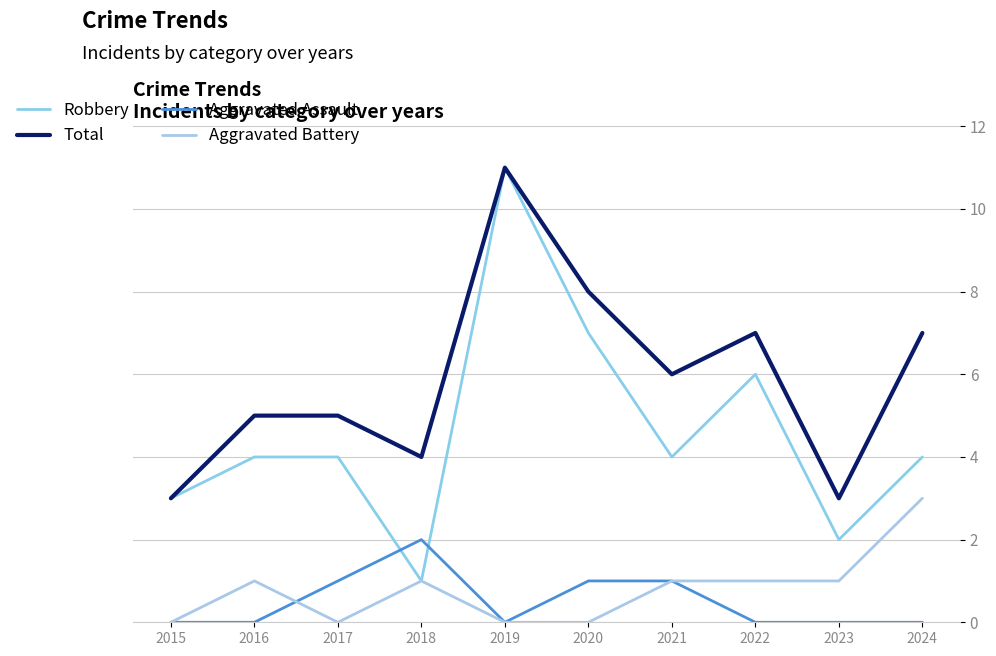

What is the sum of the Robbery values at 2021 and 2020?

11